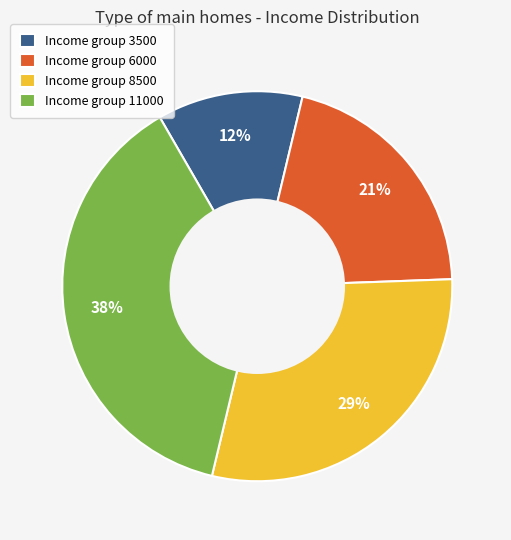

Rank the categories by value from highest to lowest.

Income group 11000, Income group 8500, Income group 6000, Income group 3500